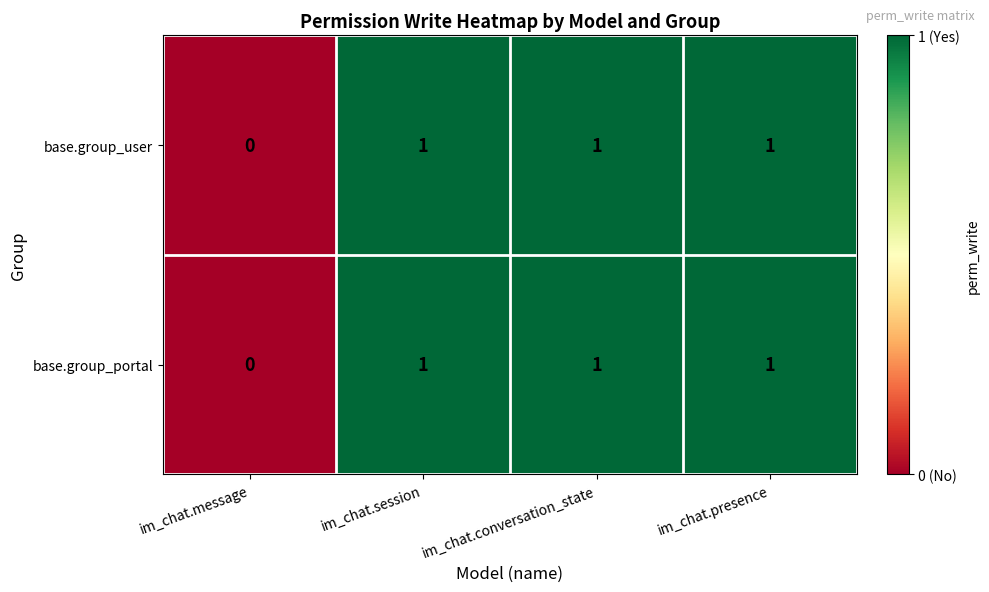

At which label is base.group_portal closest to 0?

im_chat.message